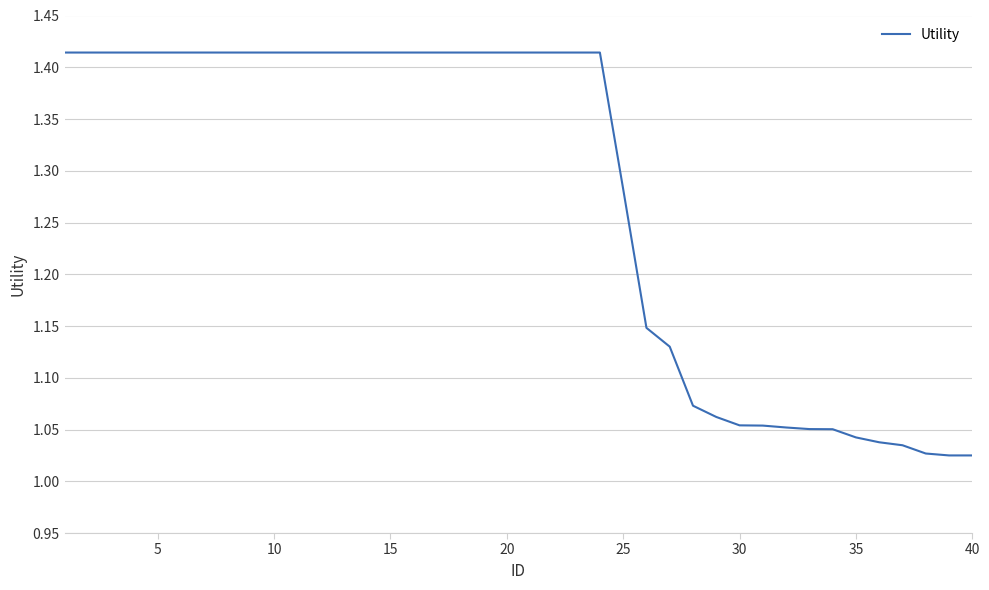

What is the sum of all values?

51.1